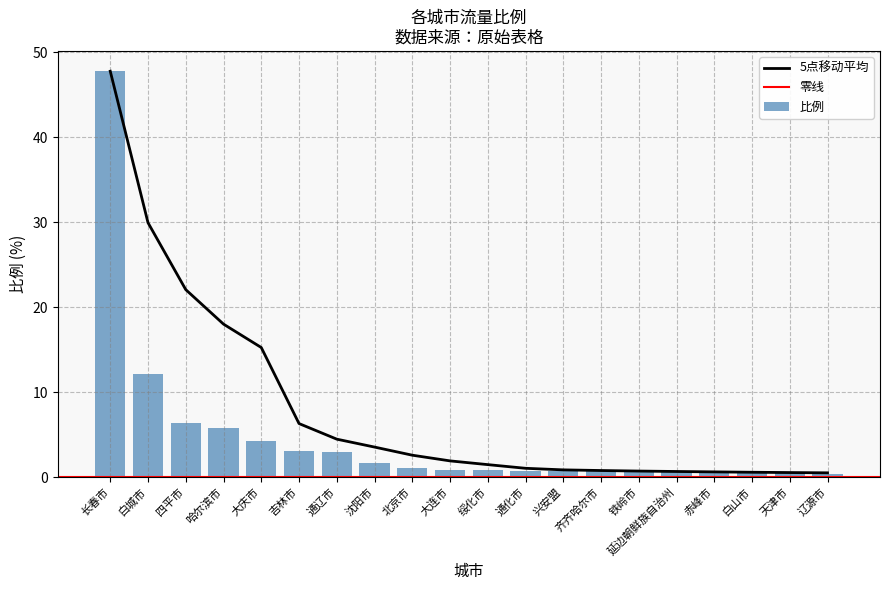

What is the change in value from 哈尔滨市 to 通辽市?

-2.9